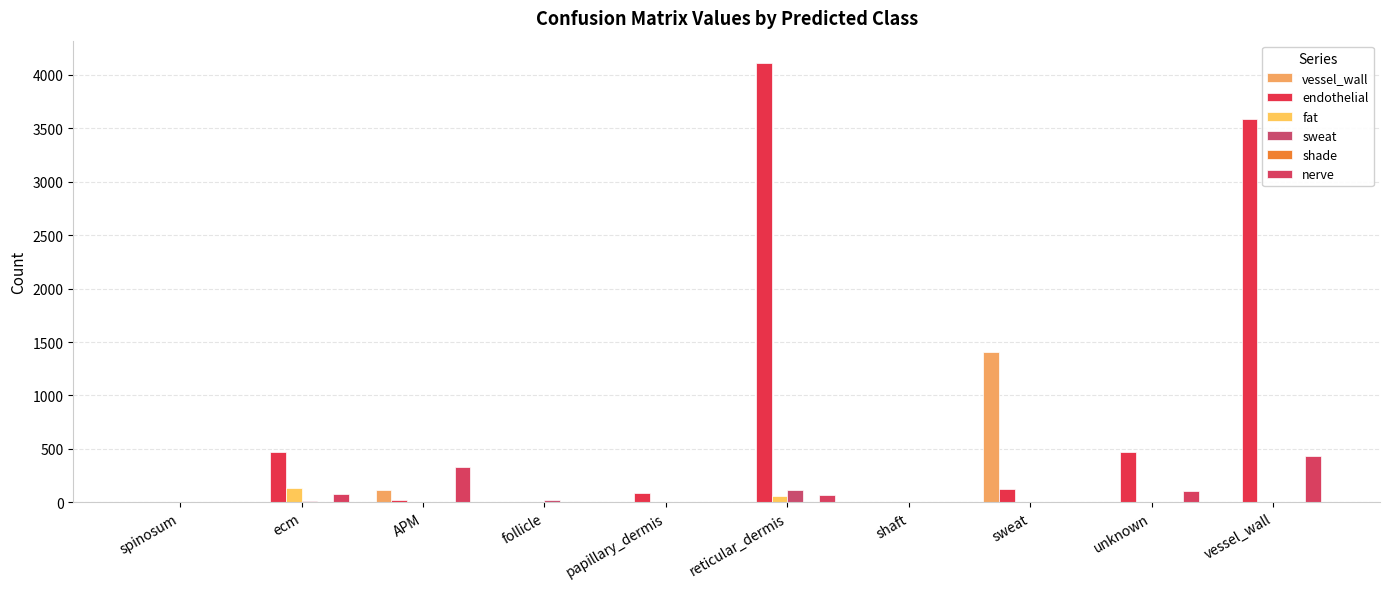

Which series has the widest spread of values?

endothelial